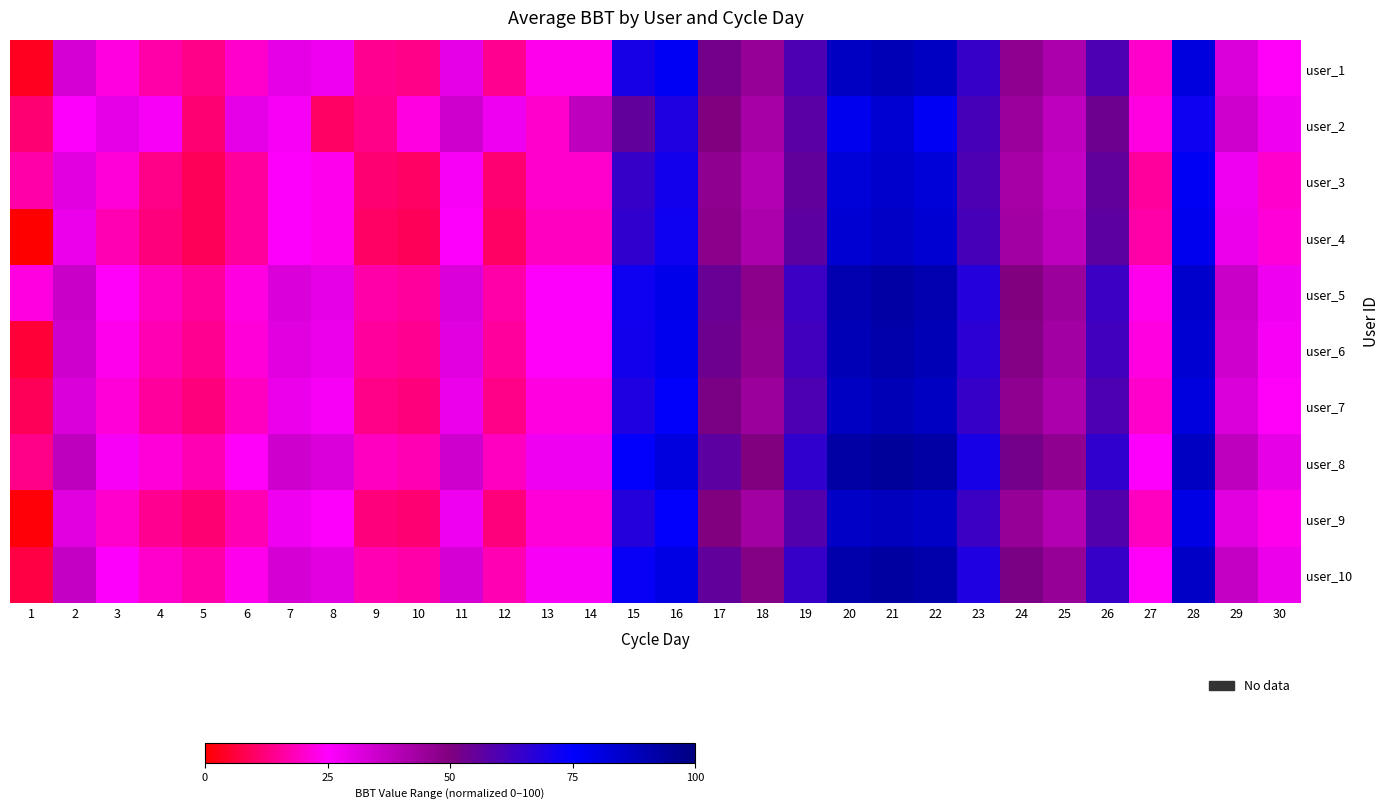

What is the total value across all series at 23?

647.8